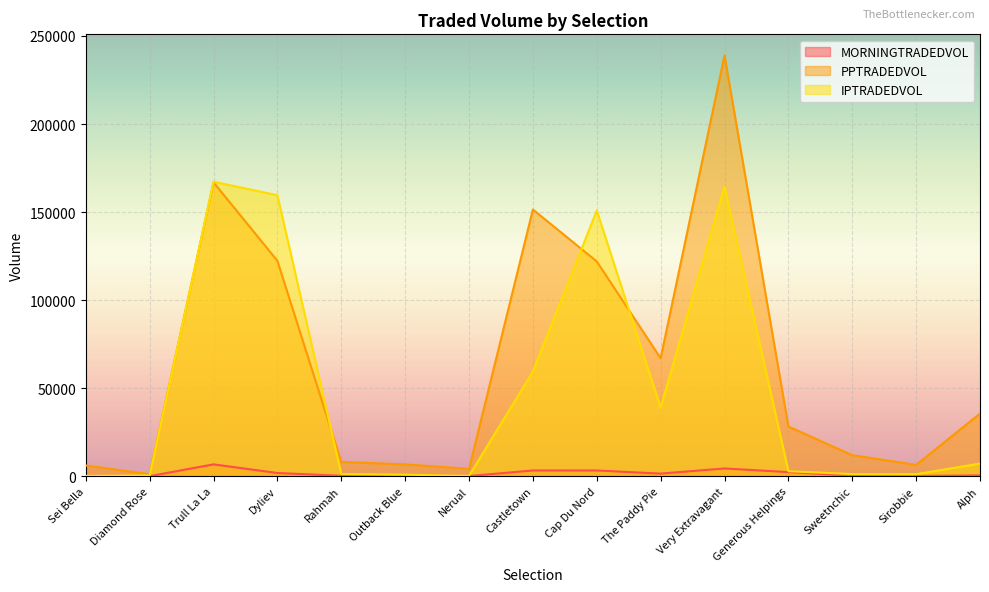

Between Sirobbie and Rahmah, which is larger?

Rahmah